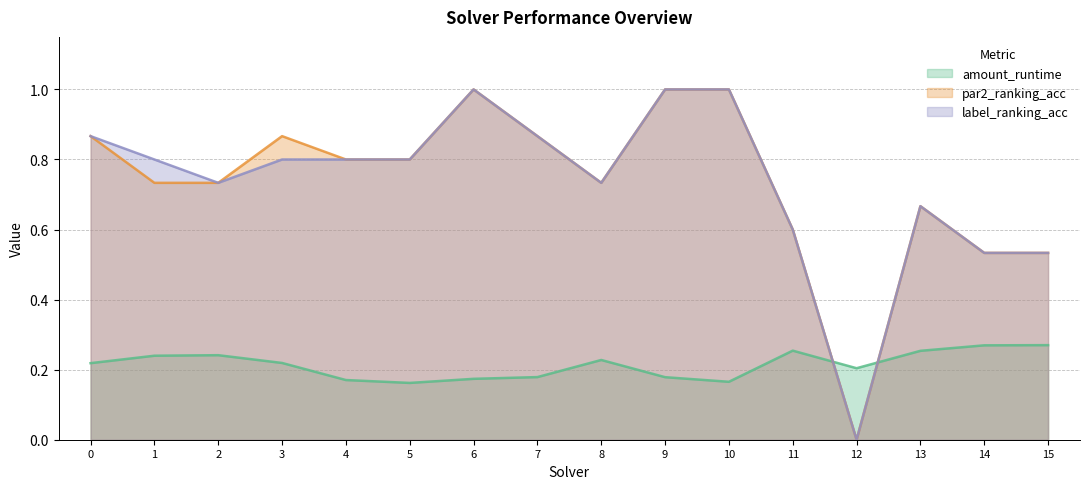

What is the spread (max minus min) of values at 13?

0.4